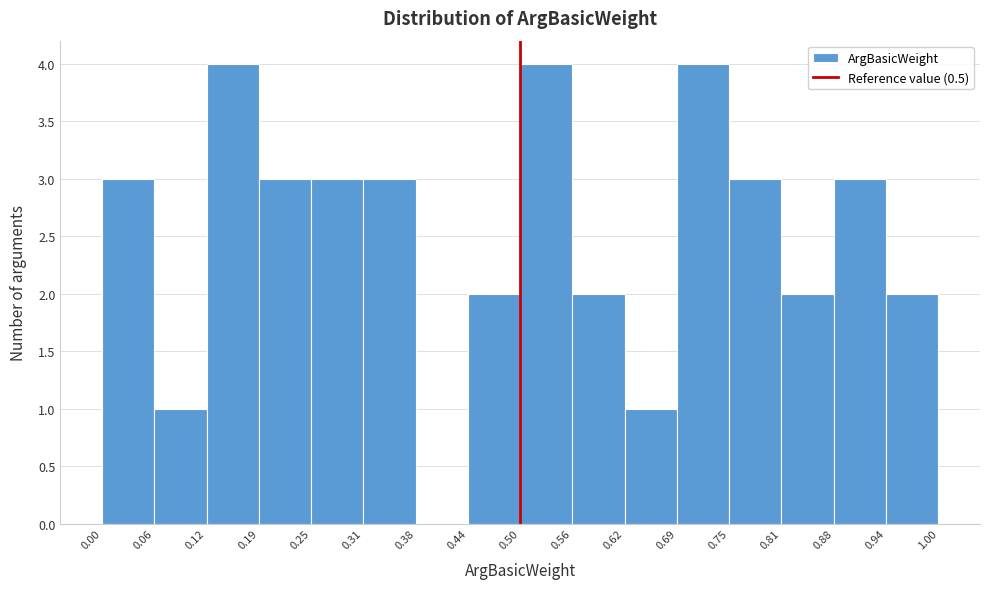

Reading left to right, transcribe this chart: for each bar, give the range it covers on the x-axis and its height. The values are not printed on the chart, so give them approximately, as read against the axis.

0.00 to 0.06: 3
0.06 to 0.12: 1
0.12 to 0.19: 4
0.19 to 0.25: 3
0.25 to 0.31: 3
0.31 to 0.38: 3
0.38 to 0.44: 0
0.44 to 0.50: 2
0.50 to 0.56: 4
0.56 to 0.62: 2
0.62 to 0.69: 1
0.69 to 0.75: 4
0.75 to 0.81: 3
0.81 to 0.88: 2
0.88 to 0.94: 3
0.94 to 1.00: 2